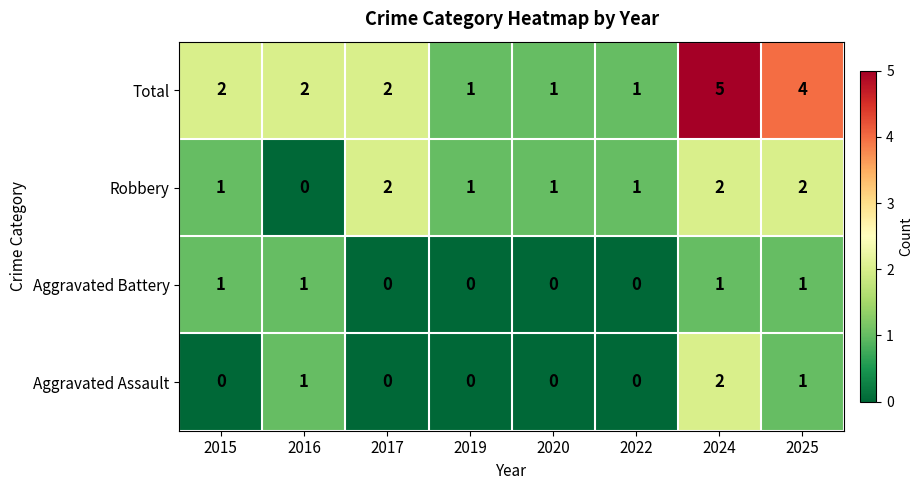

The Aggravated Battery series shows 1 at 2015. True or false?

True